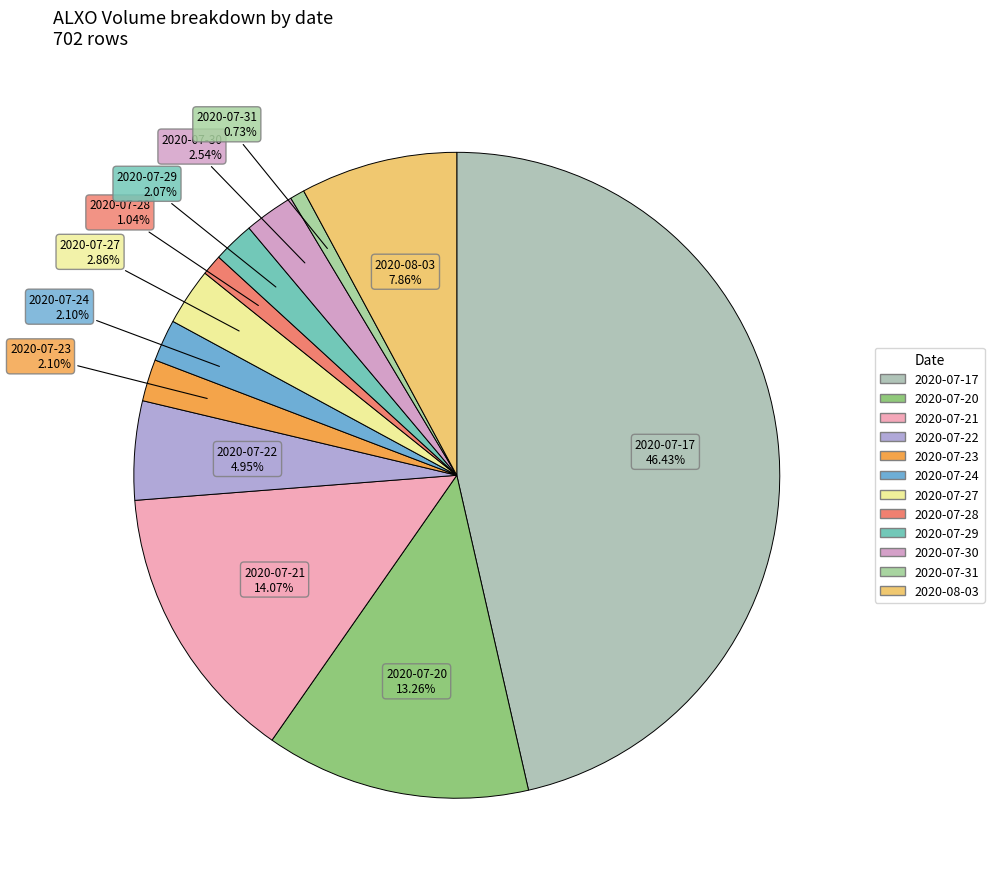

What is the largest slice in the pie chart?

2020-07-17